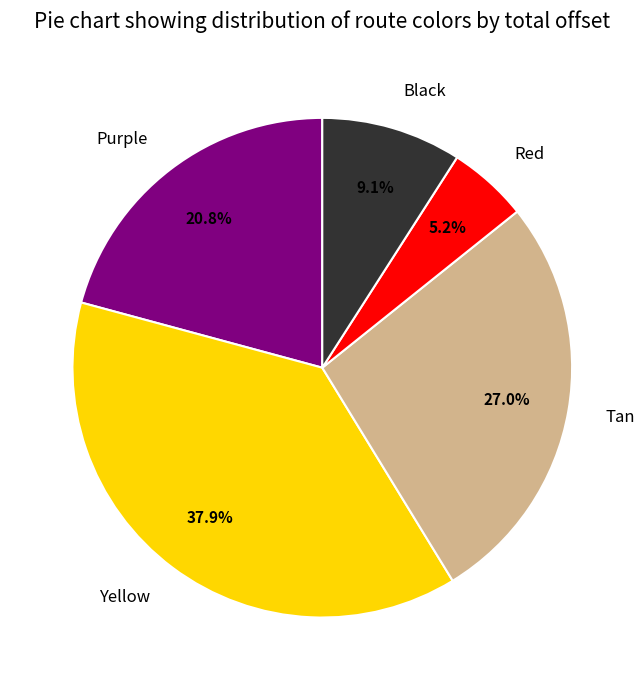

Which slice is the smallest?

Red